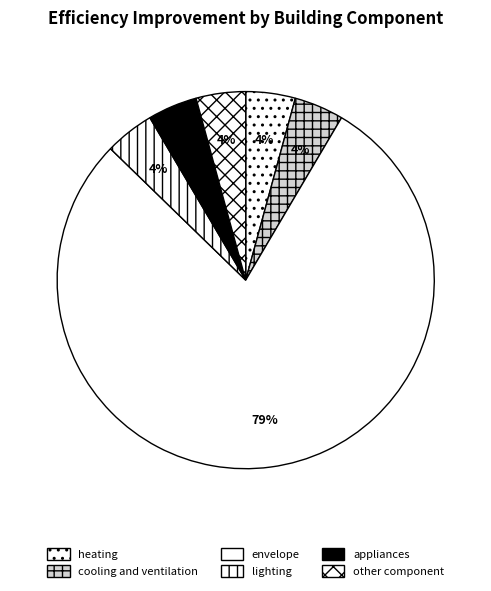

Does envelope account for over 50% of the chart?

Yes